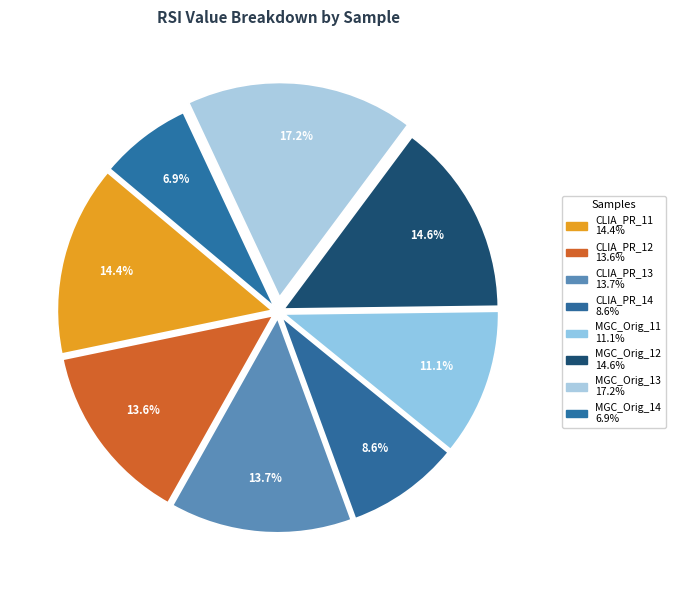

Is CLIA_PR_11 the majority of the pie?

No